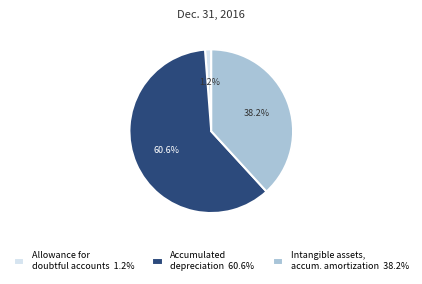

How much of the chart is everything except Intangible assets, accum. amortization 38.2%?

61.8%